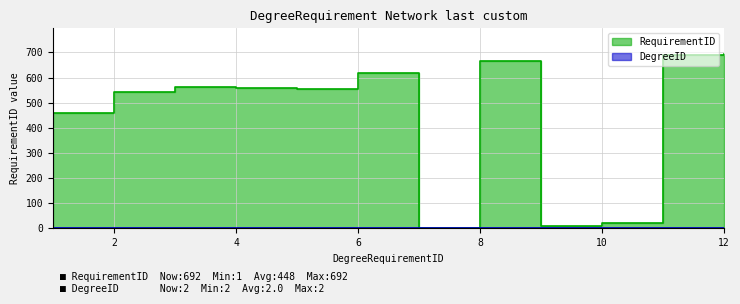

Which category has the highest value across all series?

12